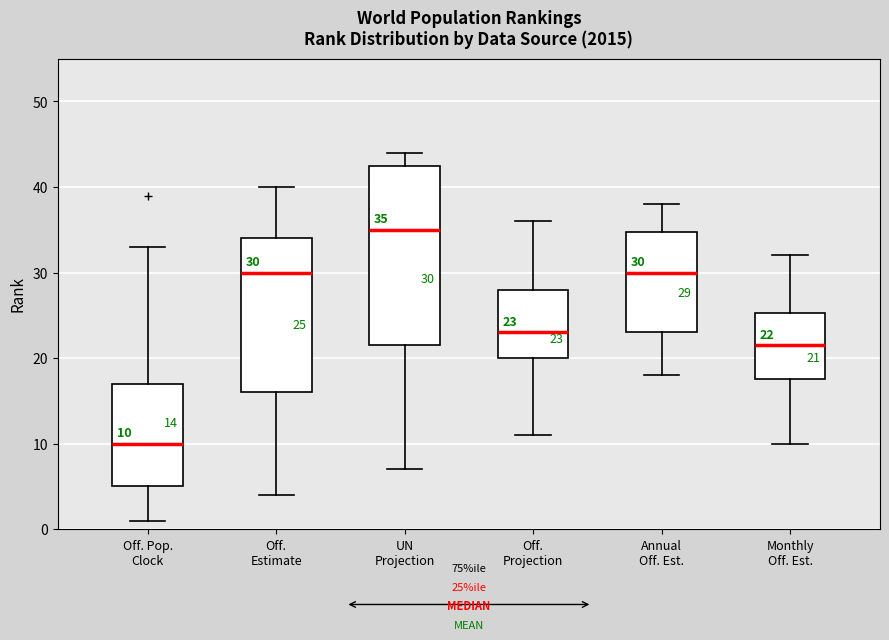

Which box is the tallest, from its lower edge to its upper edge?

UN Projection